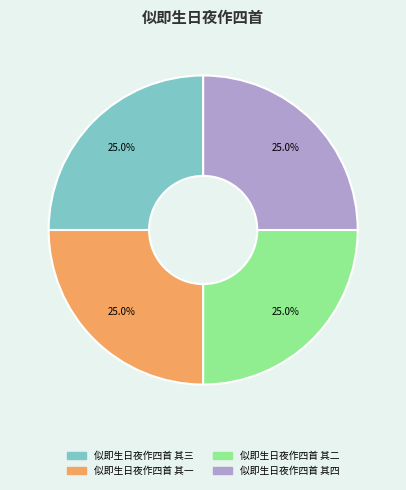

What percentage is the 似即生日夜作四首 其一 slice, to the nearest percent?

25%